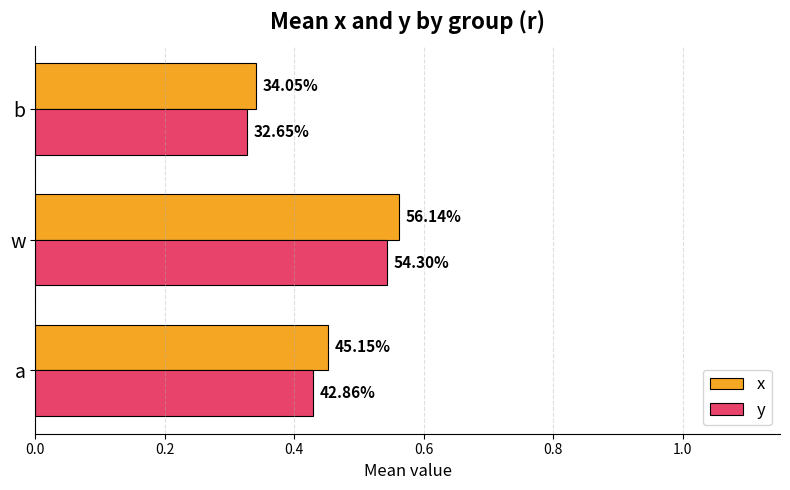

Count the x values in the range 0 to 1.

3